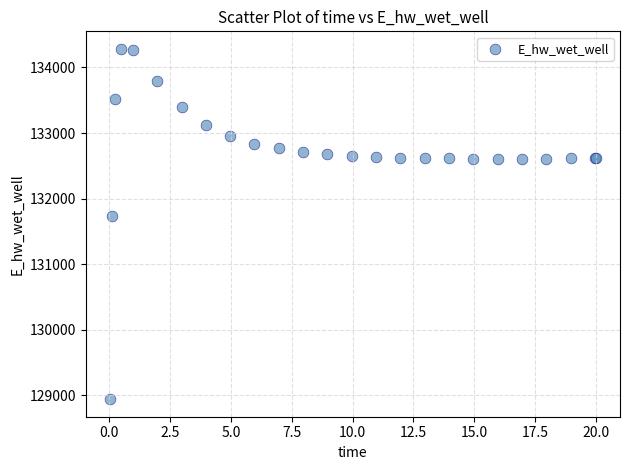

What Y value in the scatter plot is closest to 131612?

131728.1